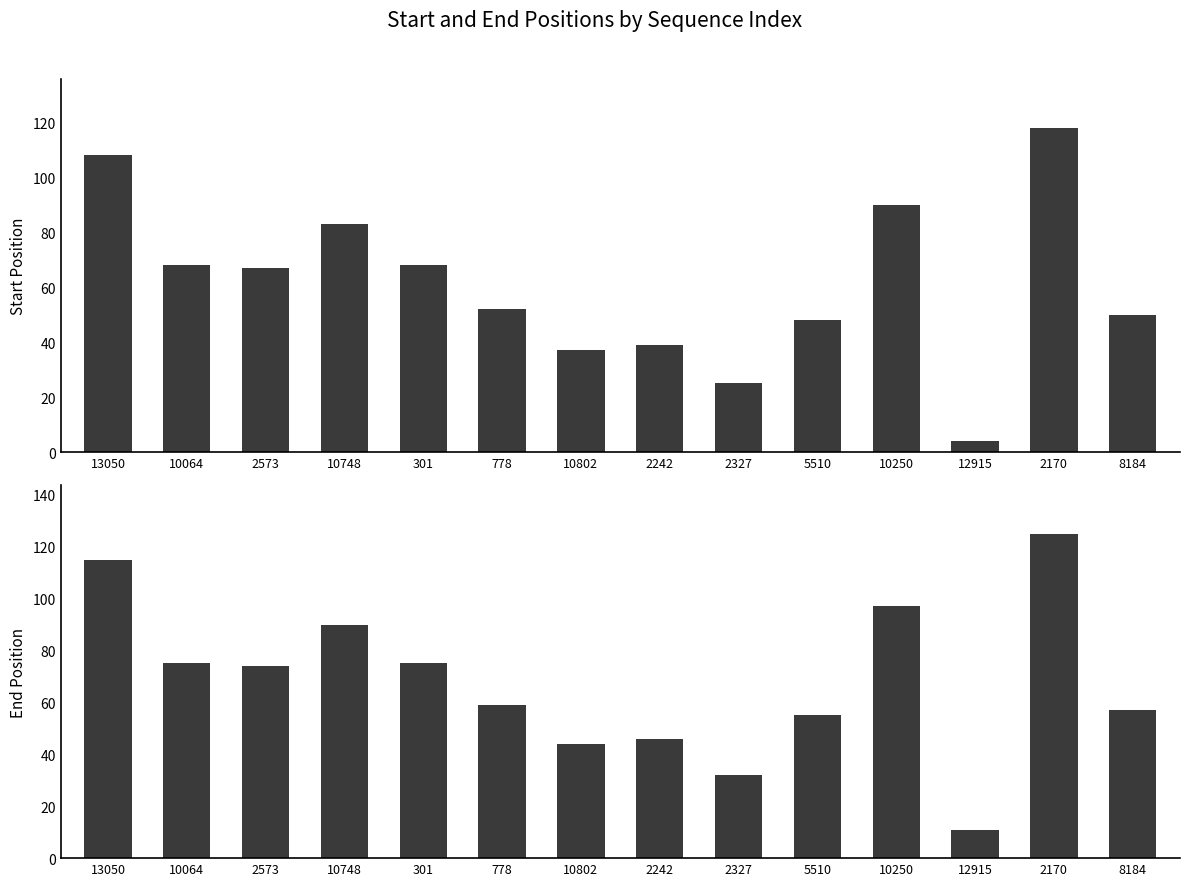

Which category has the highest value across all series?

2170